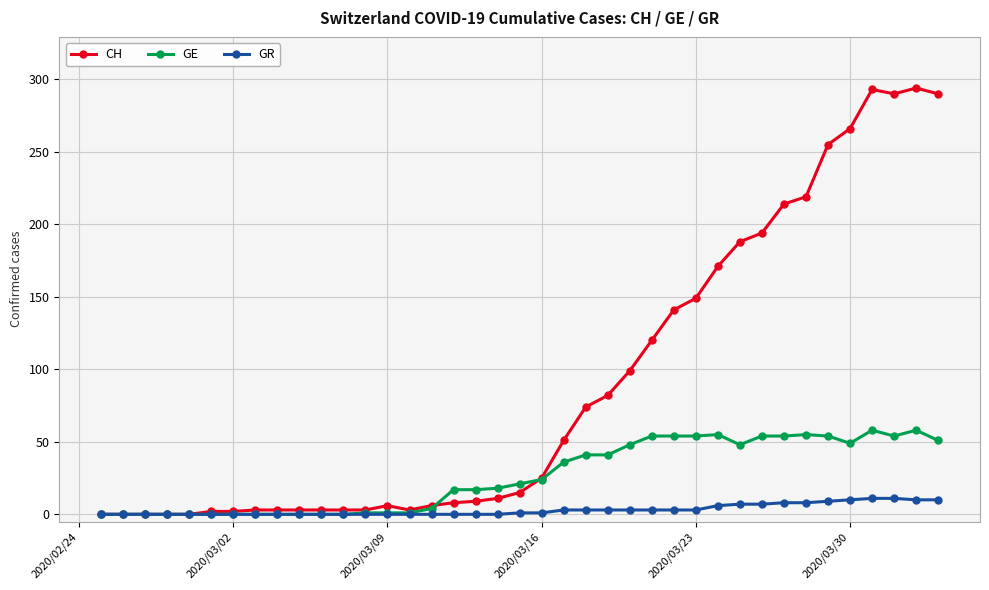

What is the highest value of the CH series?

294